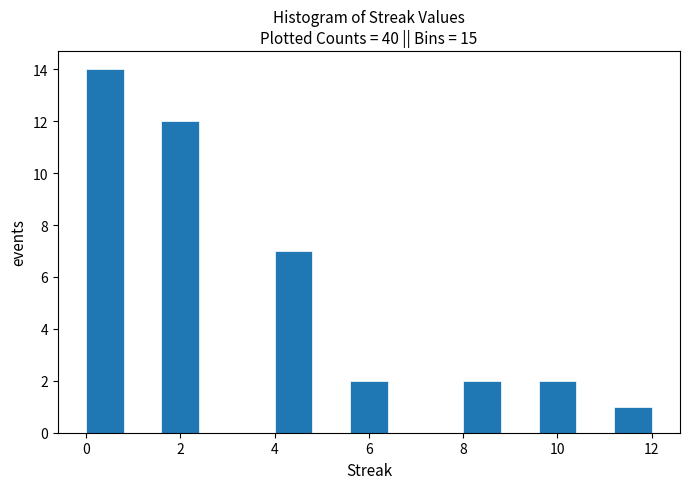

Over which range of the x-axis is the bar tallest?

0.0 to 0.8